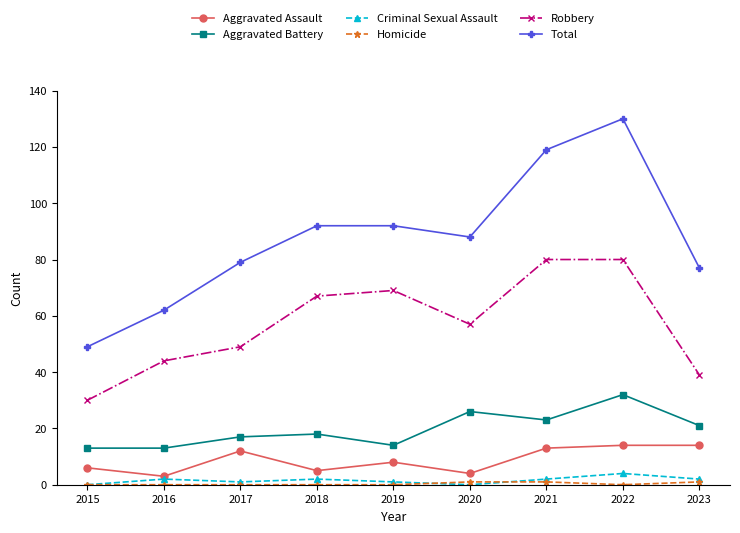

What is the difference between the Robbery values at 2020 and 2019?

12